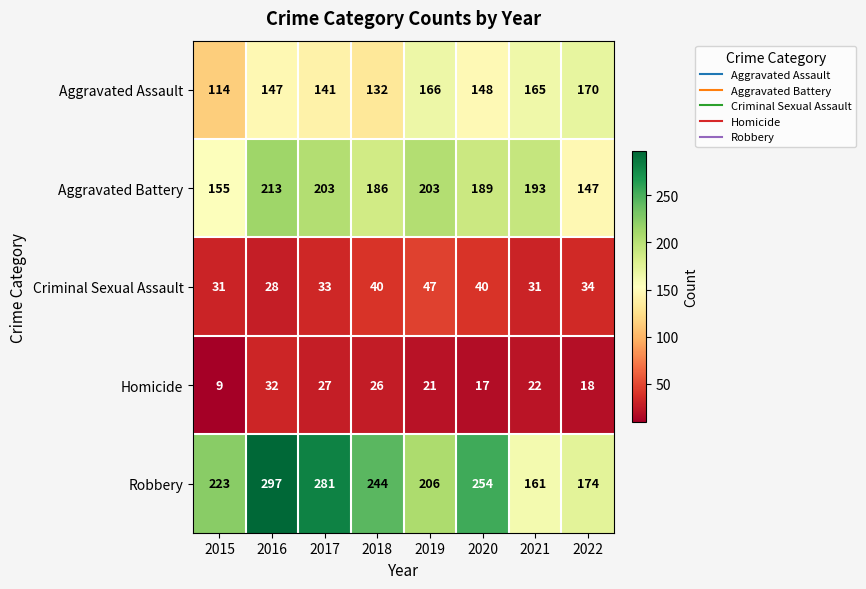

What is the difference between the highest and lowest values at 2022?

156